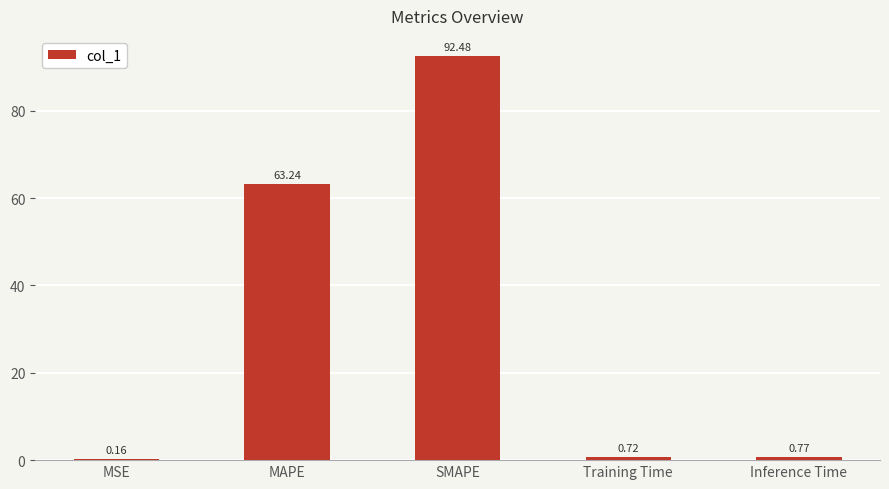

Read the value at SMAPE.

92.5